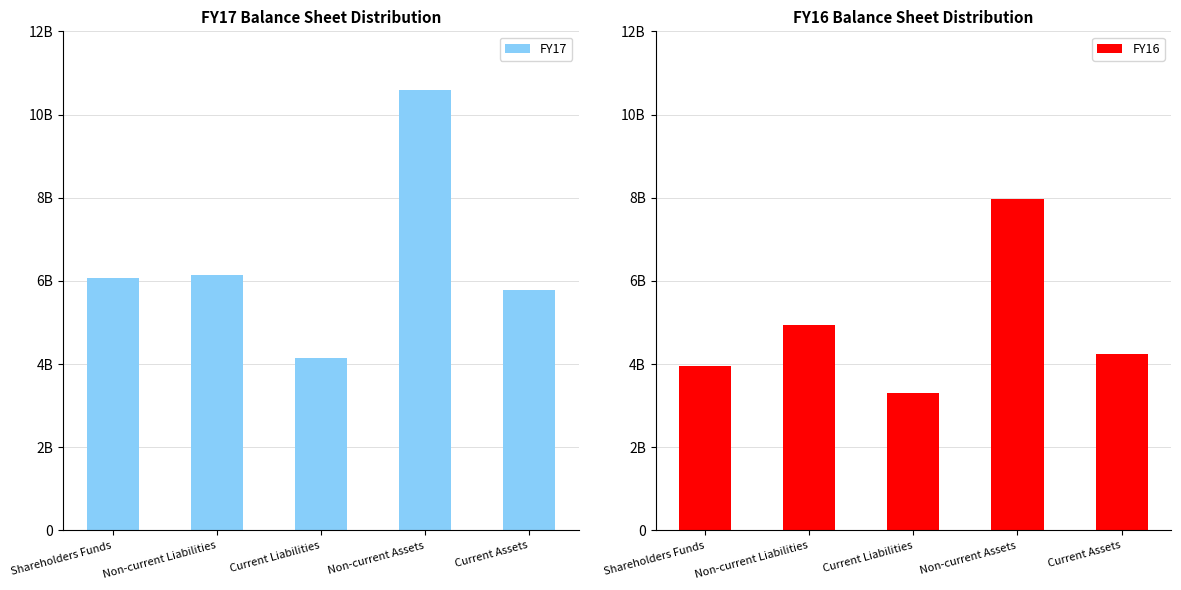

Reading left to right, what are all the values shown in this chart?

FY17: Shareholders Funds=6076070899	Non-current Liabilities=6153744639	Current Liabilities=4156108723	Non-current Assets=10598297473	Current Assets=5787626788
FY16: Shareholders Funds=3958196430	Non-current Liabilities=4941068630	Current Liabilities=3303685081	Non-current Assets=7966213319	Current Assets=4236736822